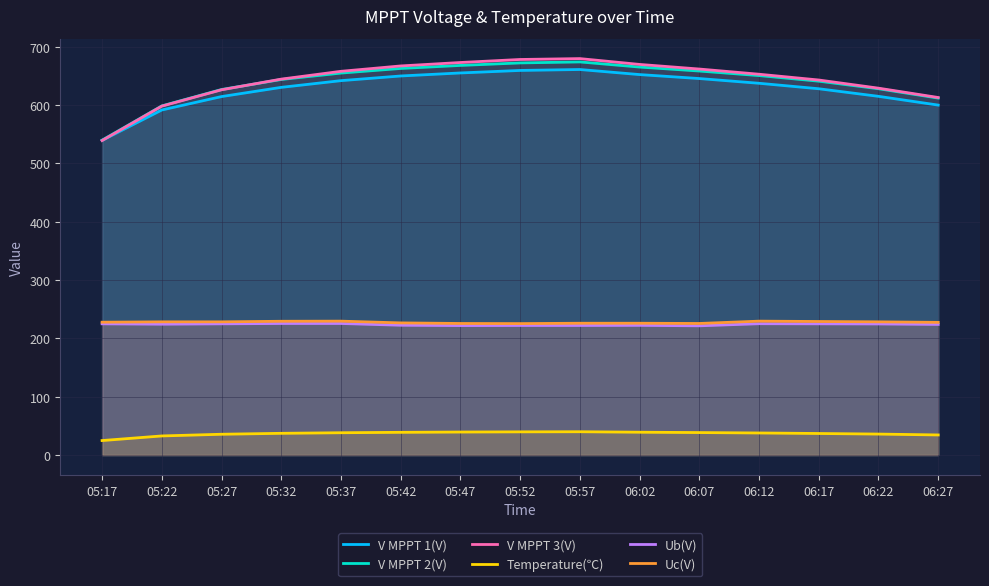

What is the label of the 3rd point from the left?

05:27